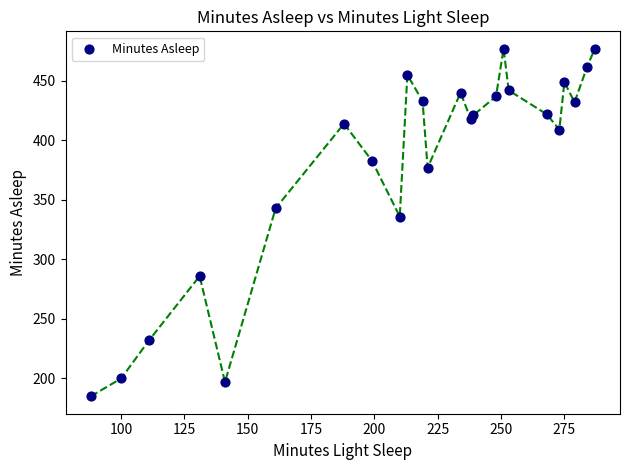

What Y value in the scatter plot is closest to 331?

336